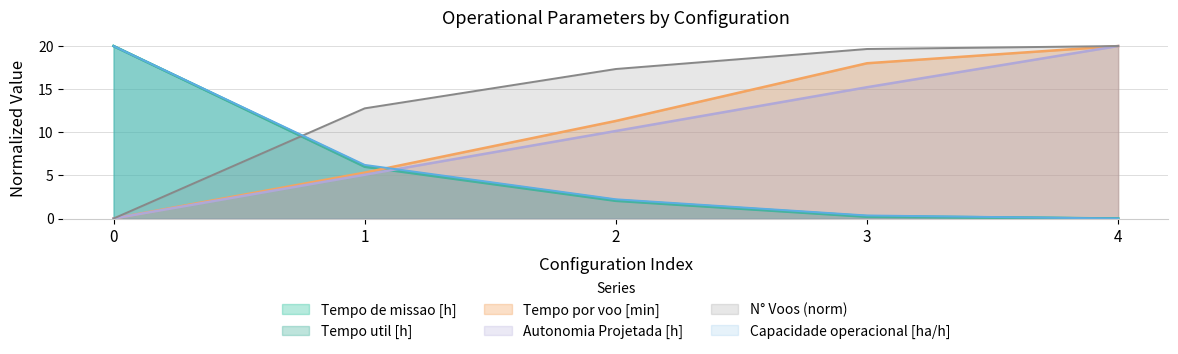

What is the spread (max minus min) of values at 0?

20.0